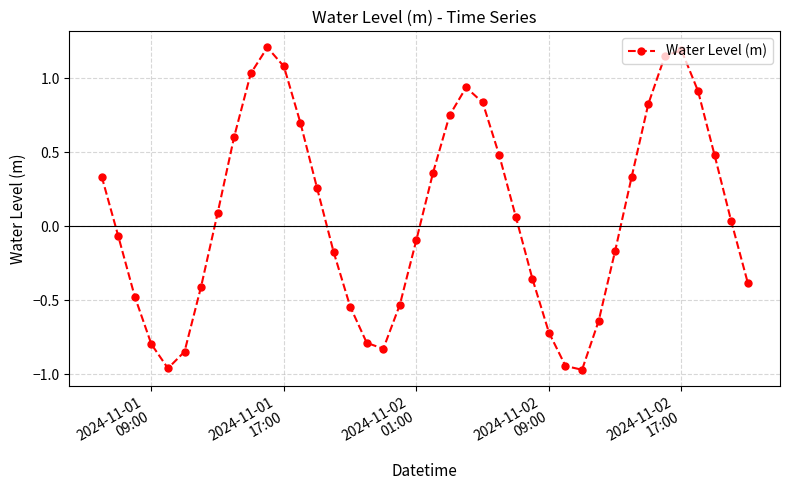

How many interior local valleys (lower than both neighbors) does the data have?

3